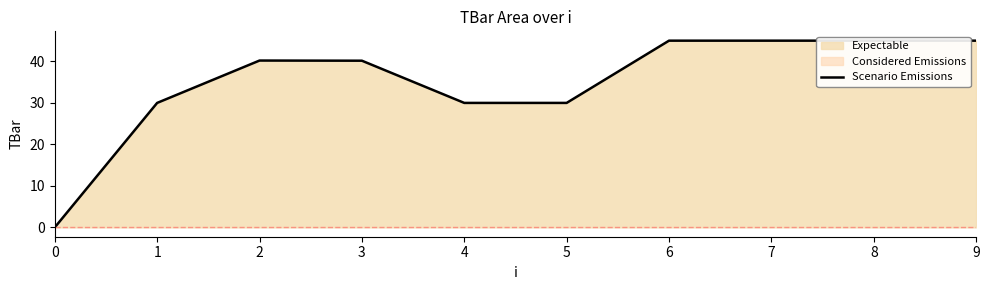

How many lines are shown in the chart?

1